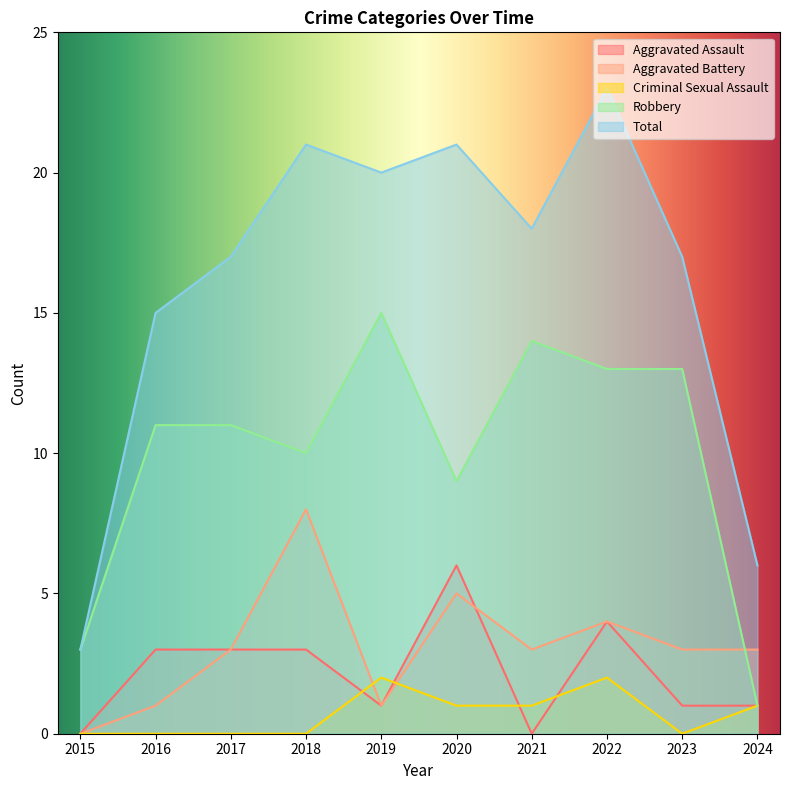

Which series has the widest spread of values?

Total